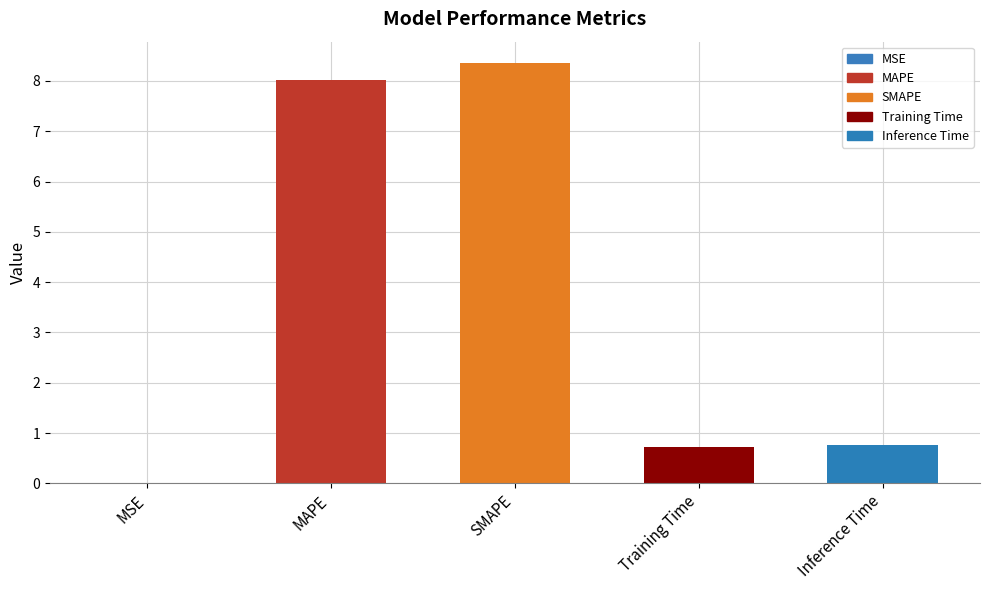

Read the value at MAPE.

8.0